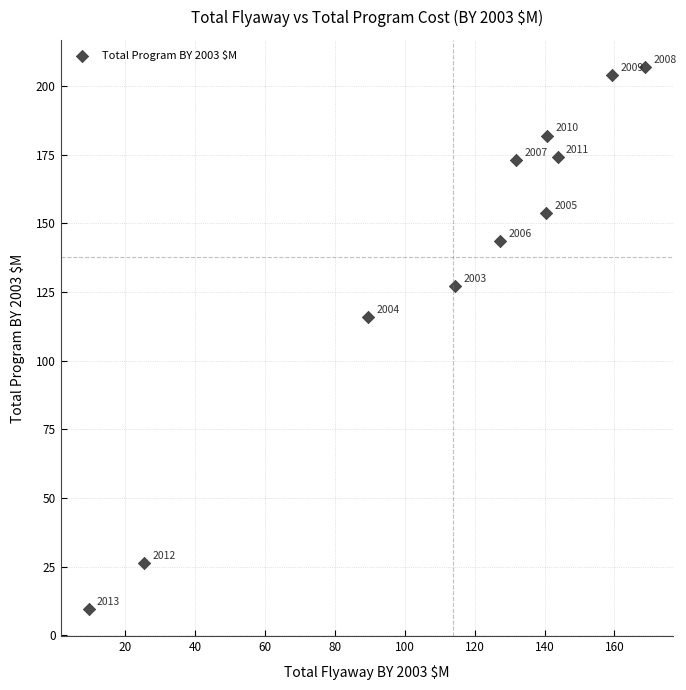

What Y value in the scatter plot is closest to 108?

116.0